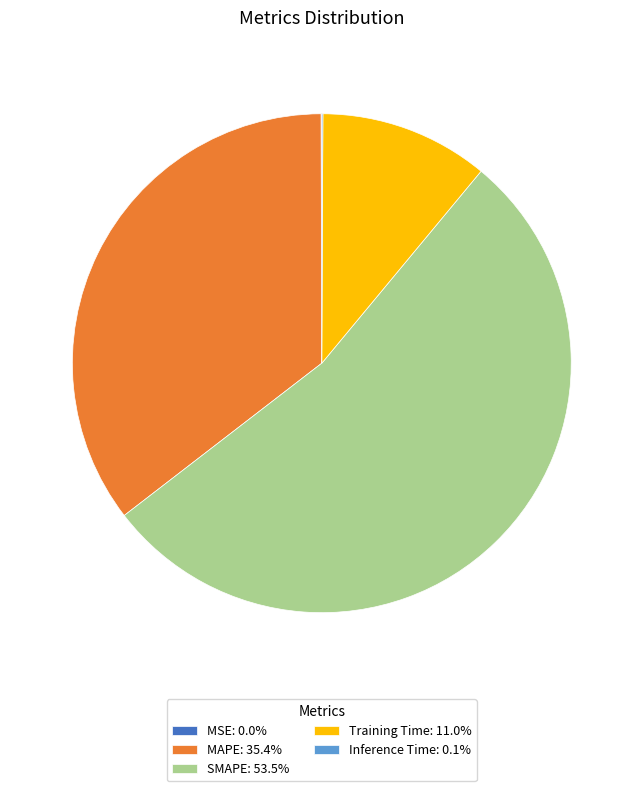

Is there any slice that represents more than half of the pie?

Yes